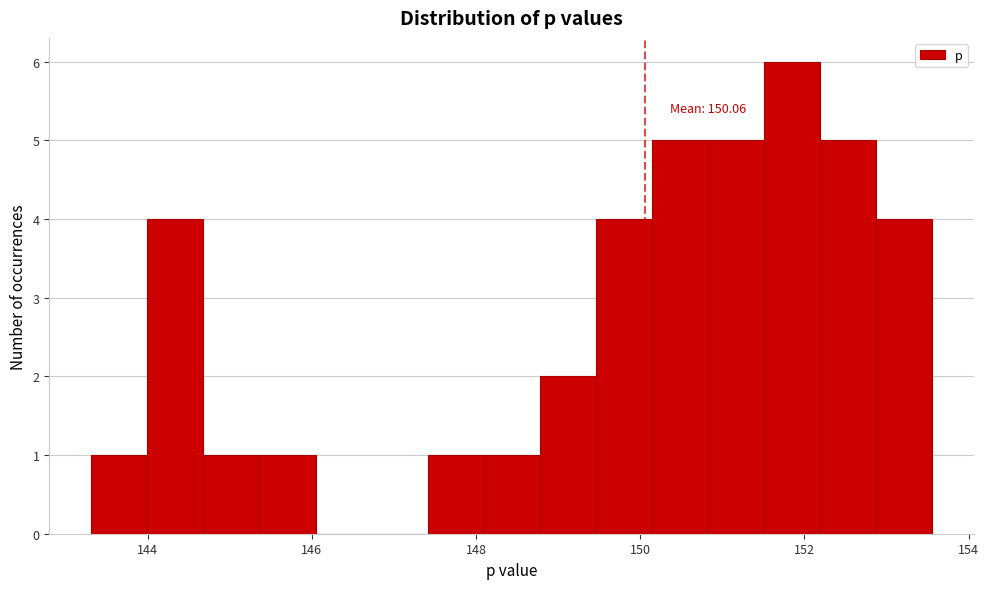

Read against the x-axis, roughly where is the centre of the tallest bar?

151.8